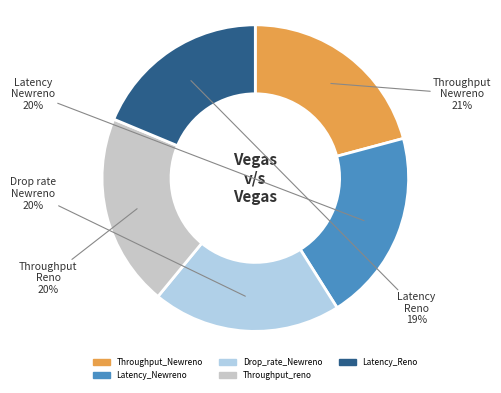

How many slices are in this pie chart?

5